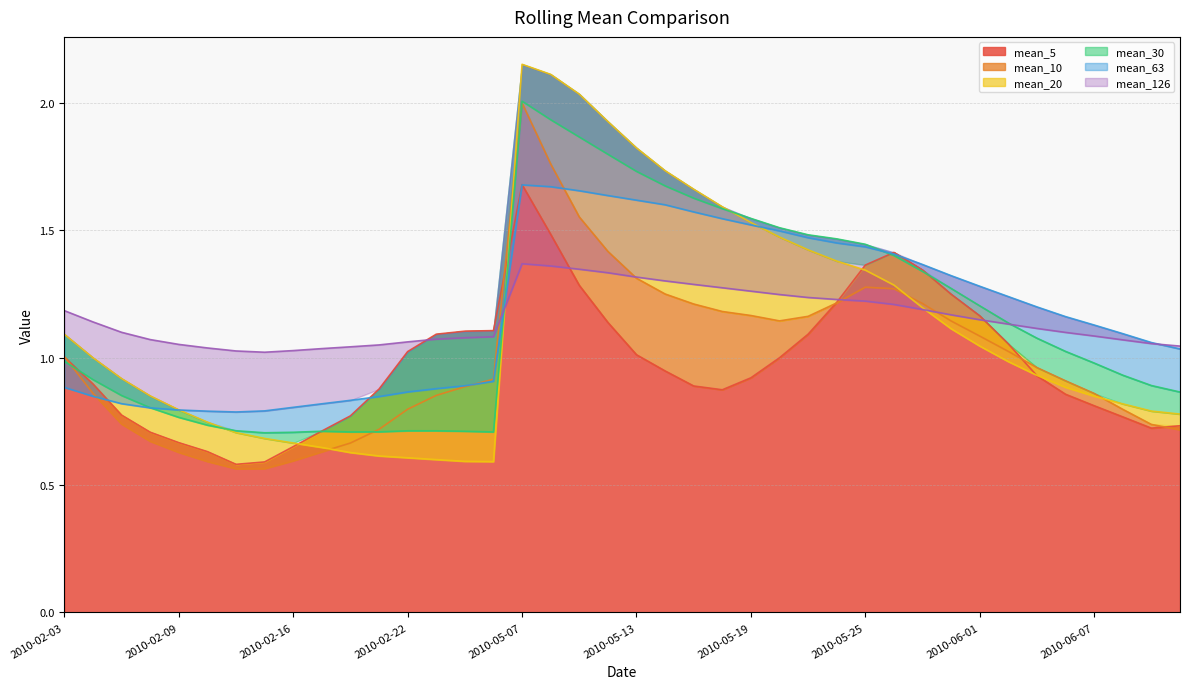

What is the label of the 40th point from the right?

2010-02-03